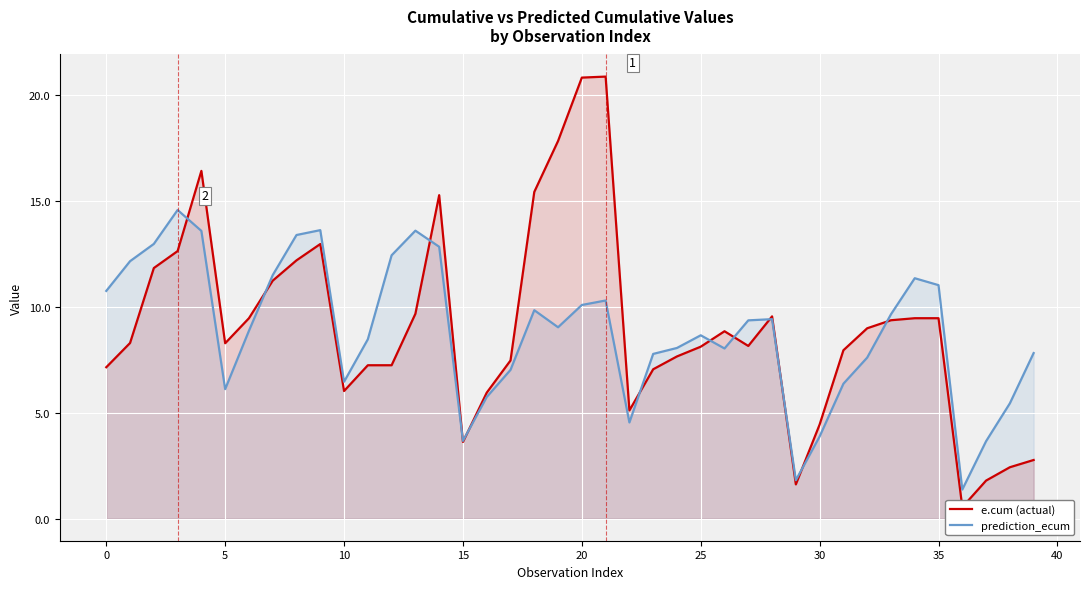

At which label does prediction_ecum reach its minimum?

36